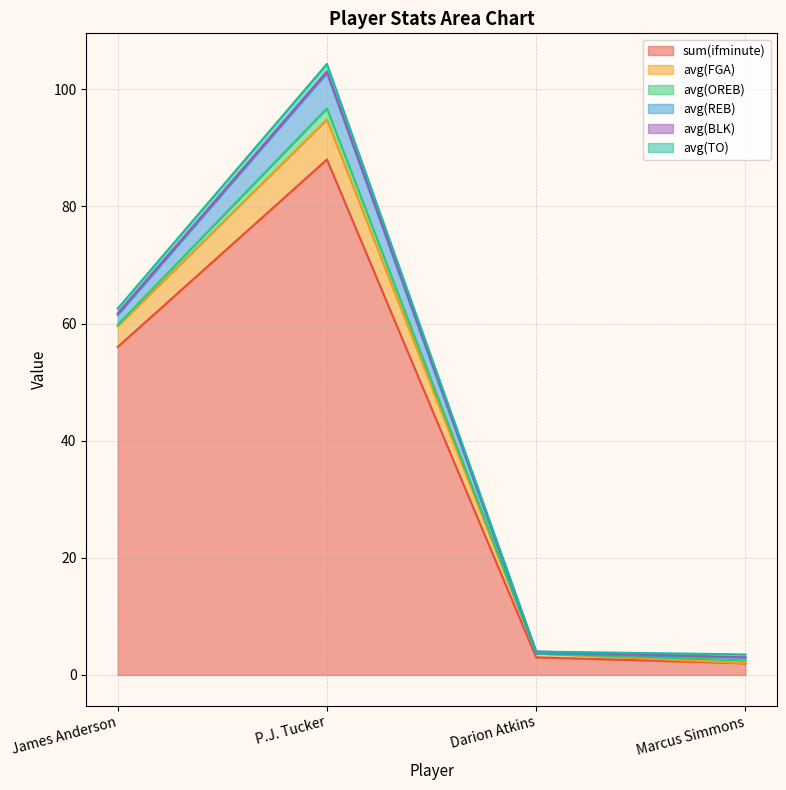

How many categories are shown in the chart?

4